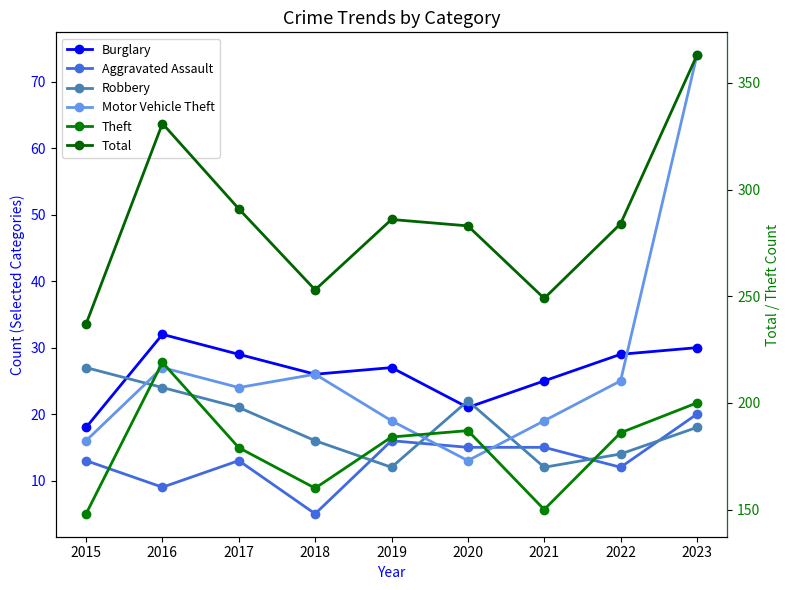

What is the maximum value for Aggravated Assault?

20